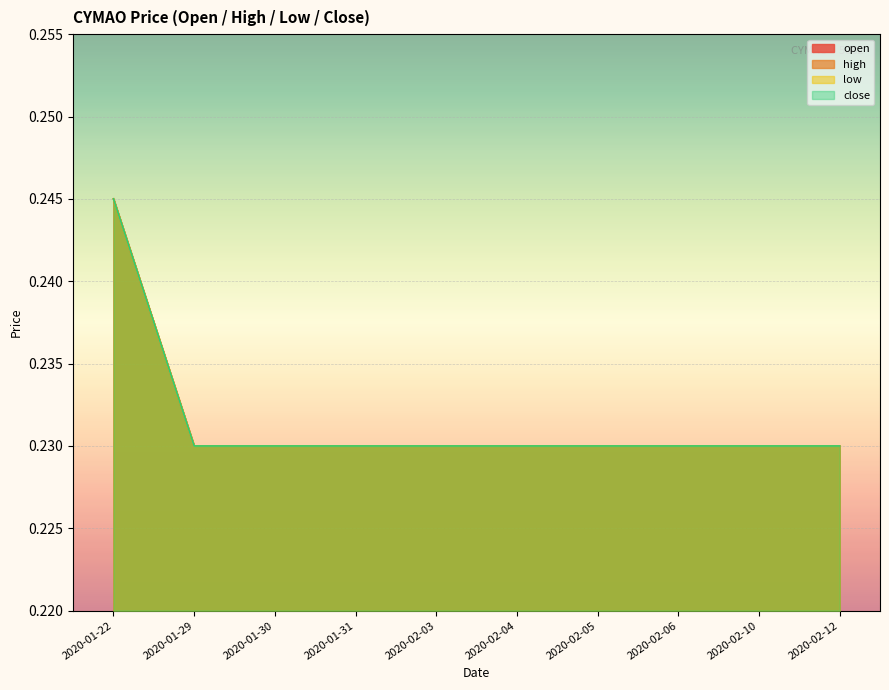

Reading left to right, what are all the values shown in this chart?

open: 0.2	0.2	0.2	0.2	0.2	0.2	0.2	0.2	0.2	0.2
high: 0.2	0.2	0.2	0.2	0.2	0.2	0.2	0.2	0.2	0.2
low: 0.2	0.2	0.2	0.2	0.2	0.2	0.2	0.2	0.2	0.2
close: 0.2	0.2	0.2	0.2	0.2	0.2	0.2	0.2	0.2	0.2